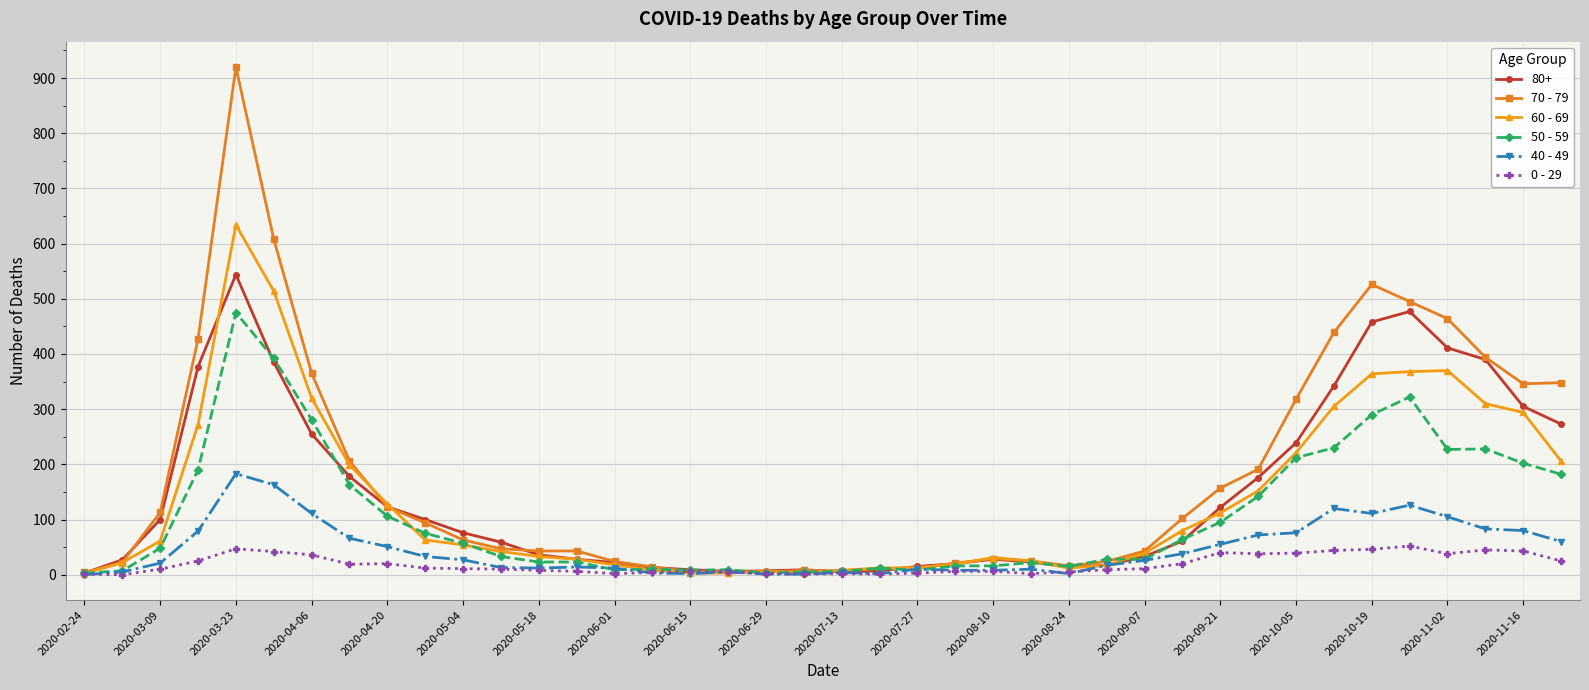

What is the sum of all 40 - 49 values?

1815